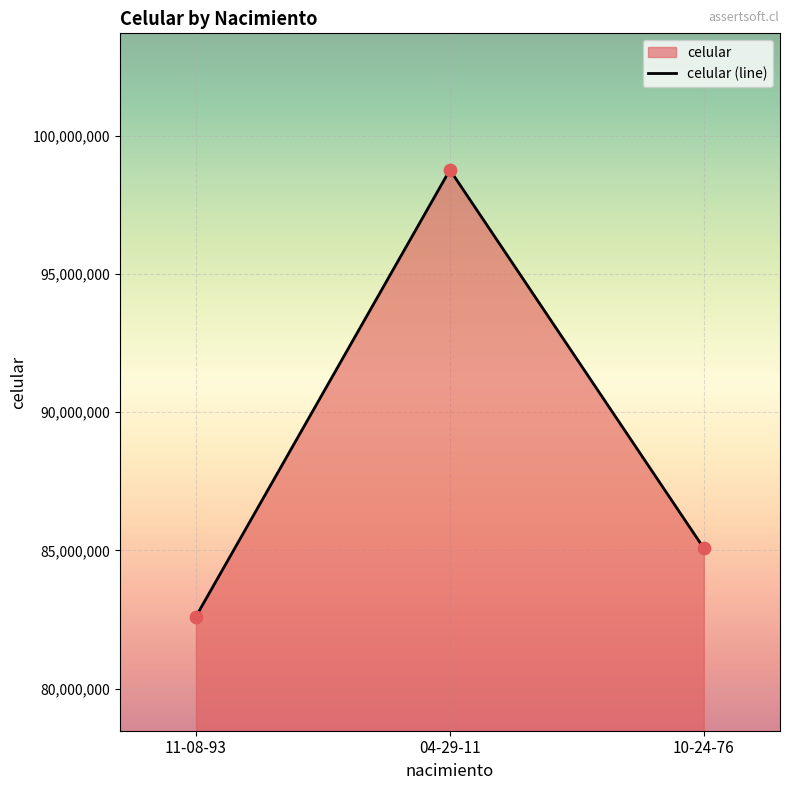

What is the change in value from 11-08-93 to 04-29-11?

+16154654